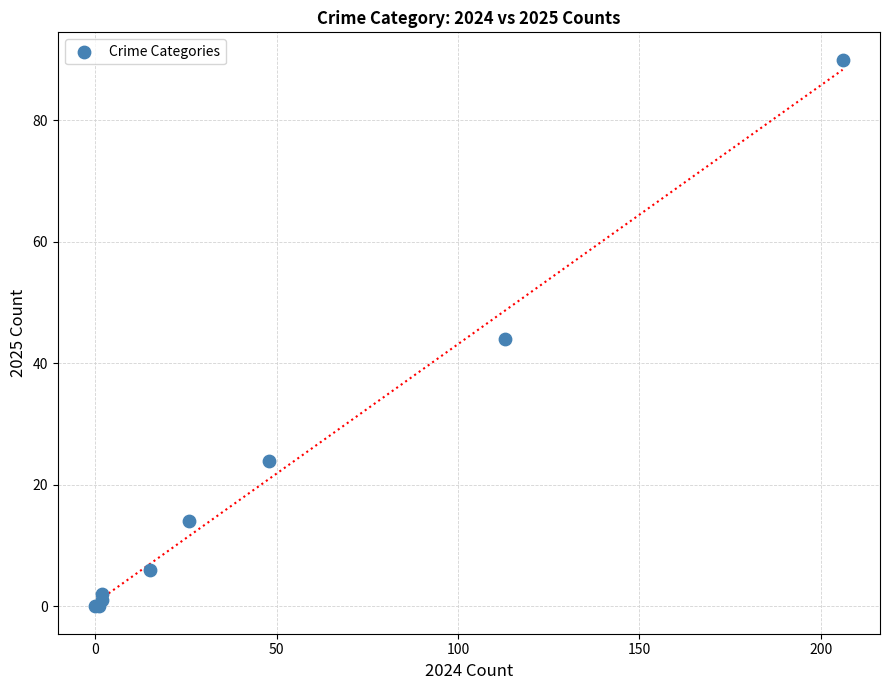

What Y value in the scatter plot is closest to 45?

44